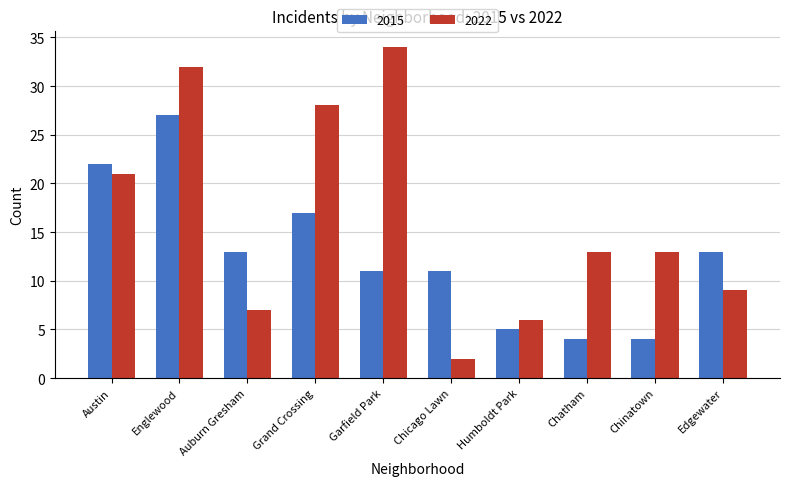

Which series has the largest total across all categories?

2022